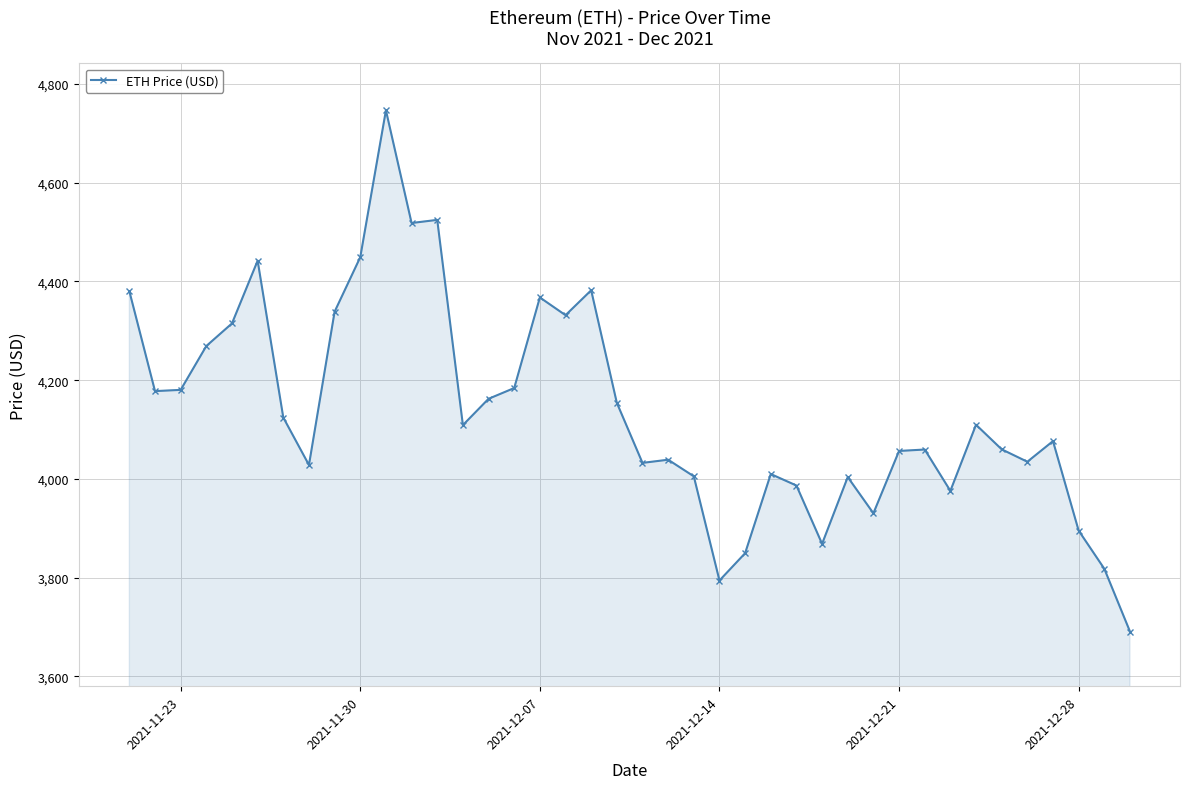

How many data points are less than 4109?

20